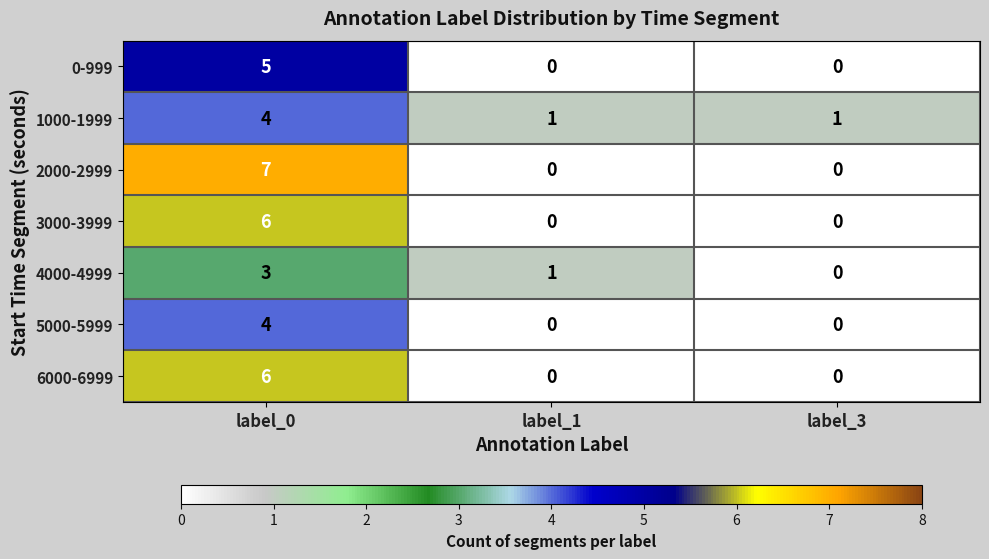

How many categories are shown in the chart?

3